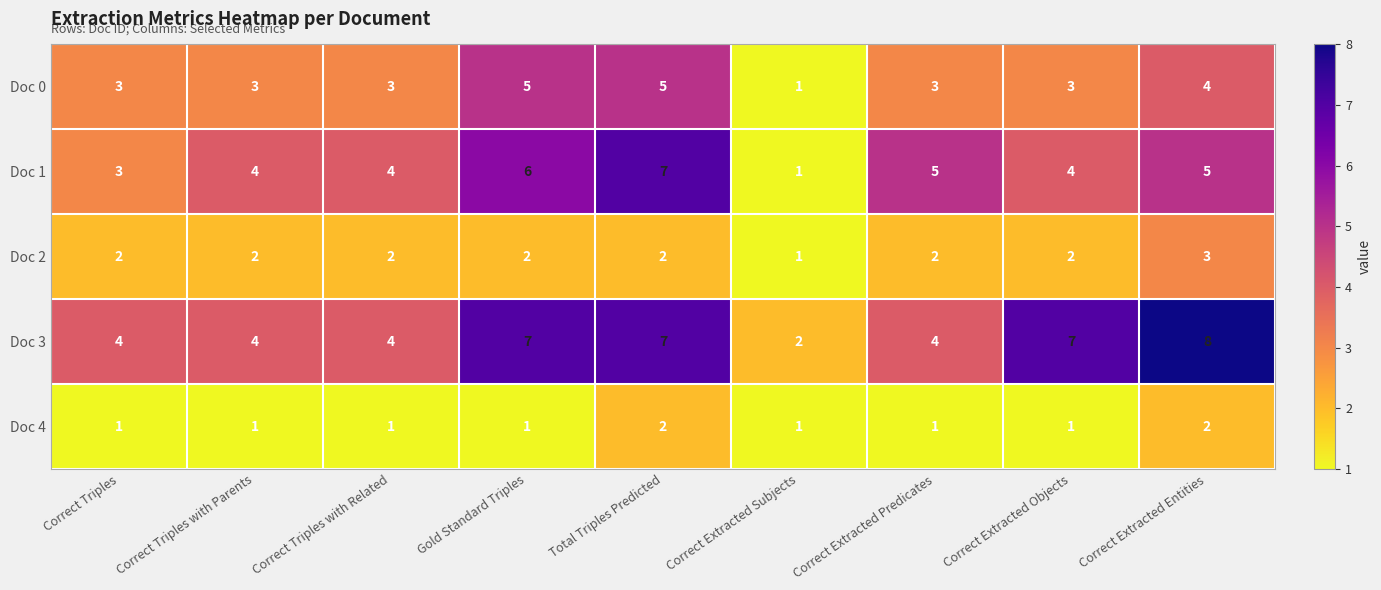

What is the sum of the Doc 2 values at Gold Standard Triples and Correct Triples with Related?

4